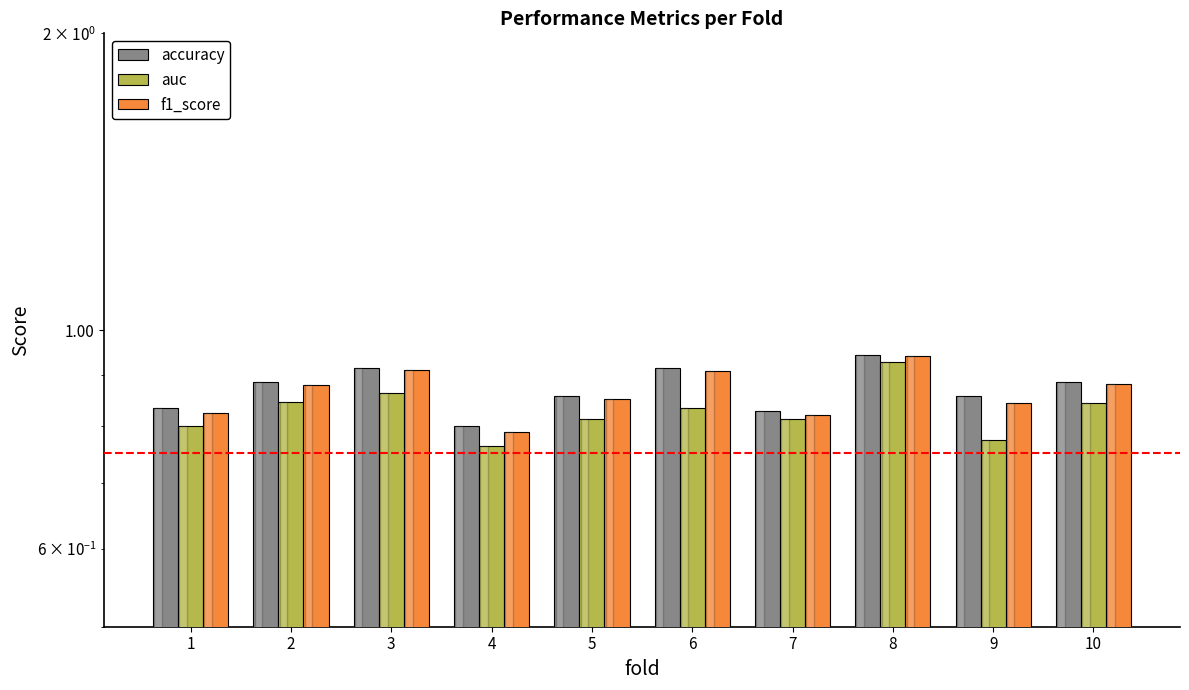

Which series has the largest total across all categories?

accuracy